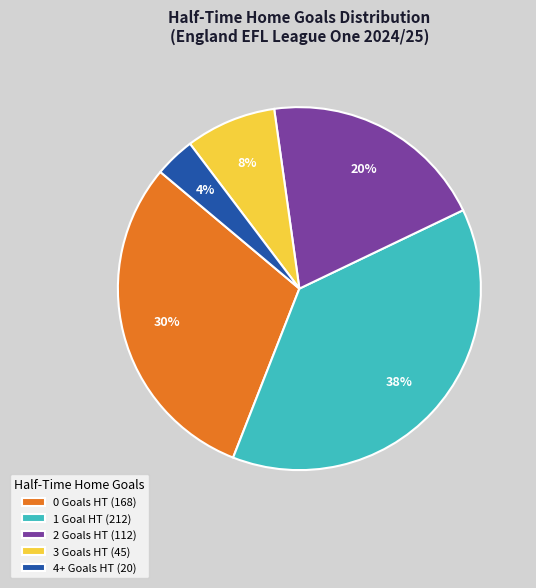

To the nearest percent, what is the difference between the largest and smallest slice percentages?

34%